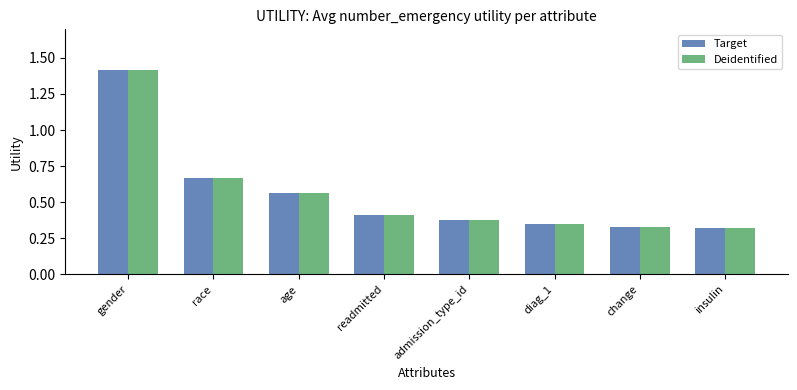

What is the sum of all Target values?

4.4